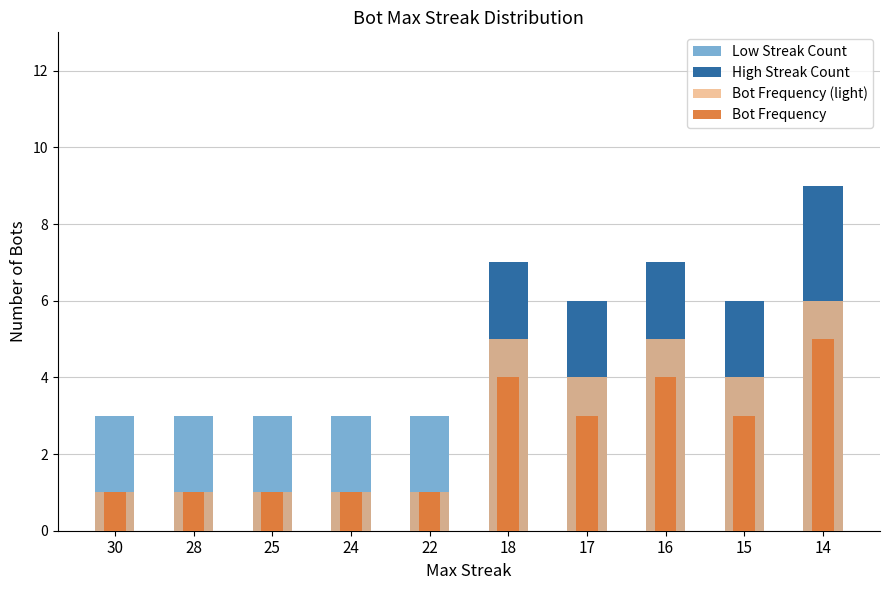

Which series has the widest spread of values?

High Streak Count